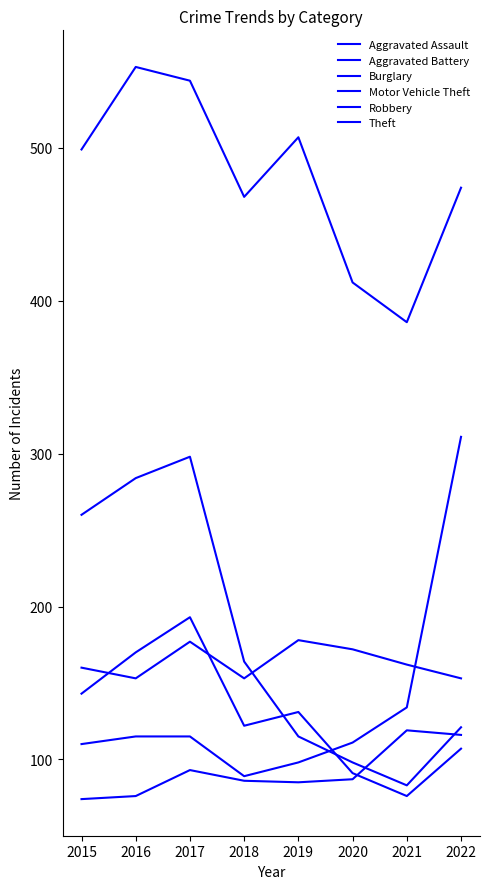

True or false: Motor Vehicle Theft and Aggravated Battery cross at least once.

True